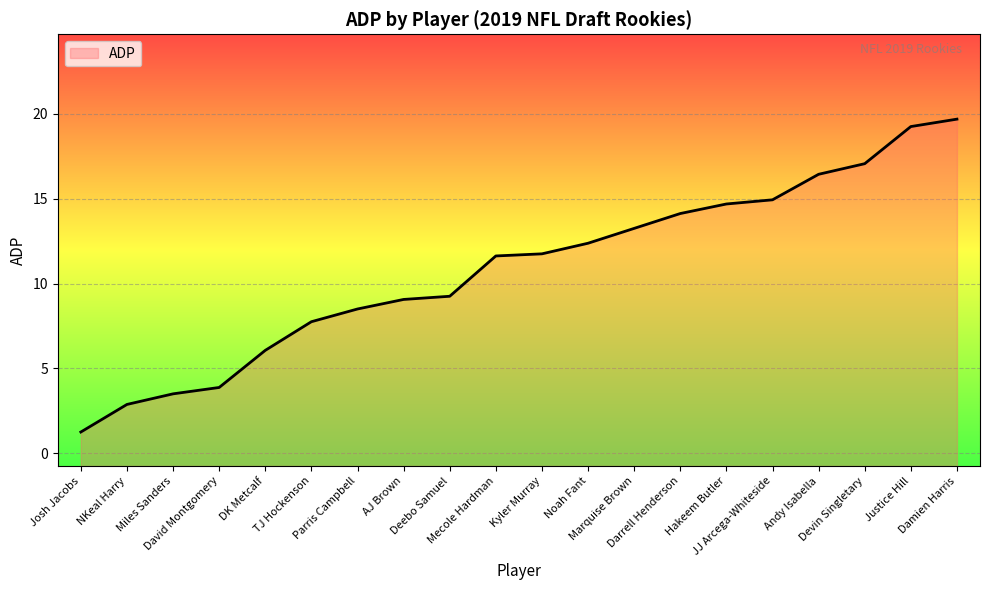

Reading left to right, transcribe all the data shown in this chart.

1.2	2.9	3.5	3.9	6.1	7.8	8.5	9.1	9.2	11.6	11.8	12.4	13.2	14.1	14.7	14.9	16.4	17.1	19.2	19.7